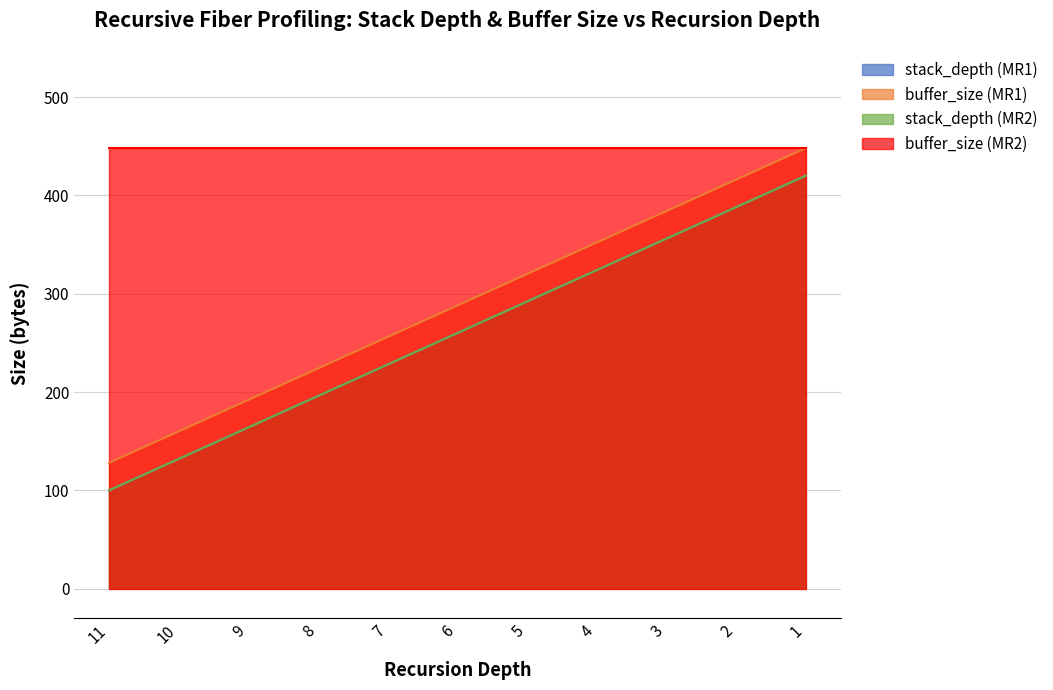

What is the difference between the maximum and second lowest values in the stack_depth (MR1) series?

288